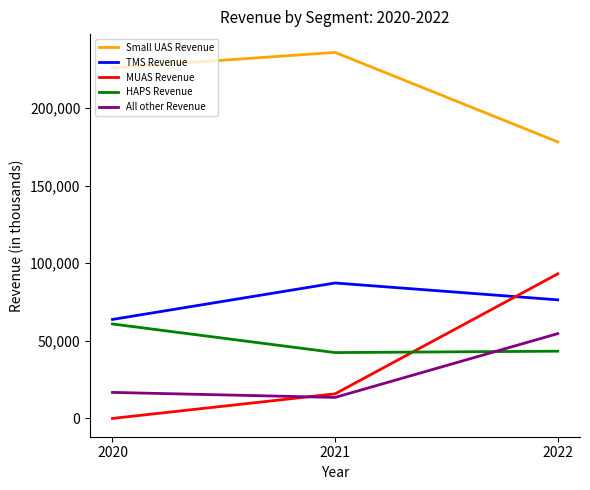

Between 2020 and 2022, which series saw the biggest shift?

MUAS Revenue